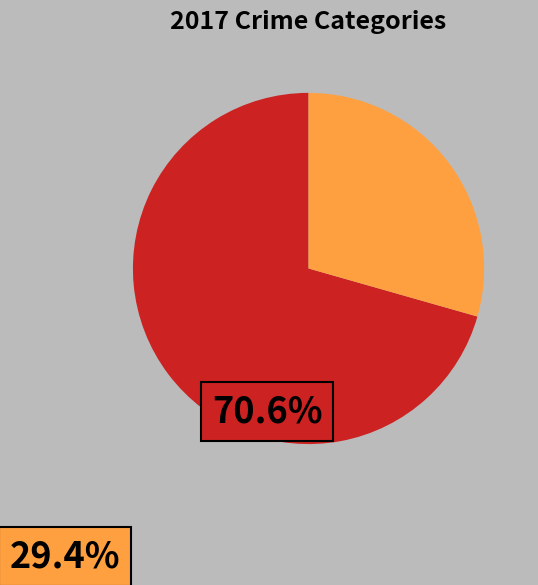

Is there a majority slice in this chart?

Yes